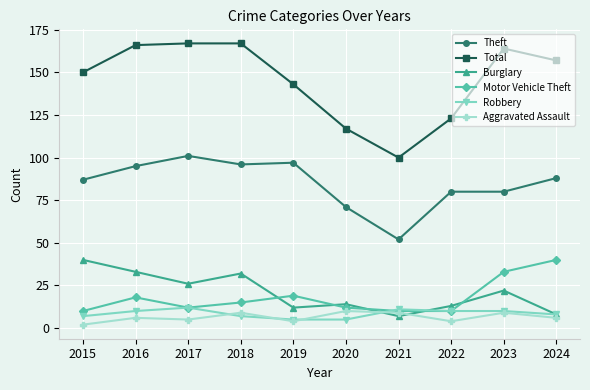

Between 2019 and 2023, which series saw the biggest shift?

Total